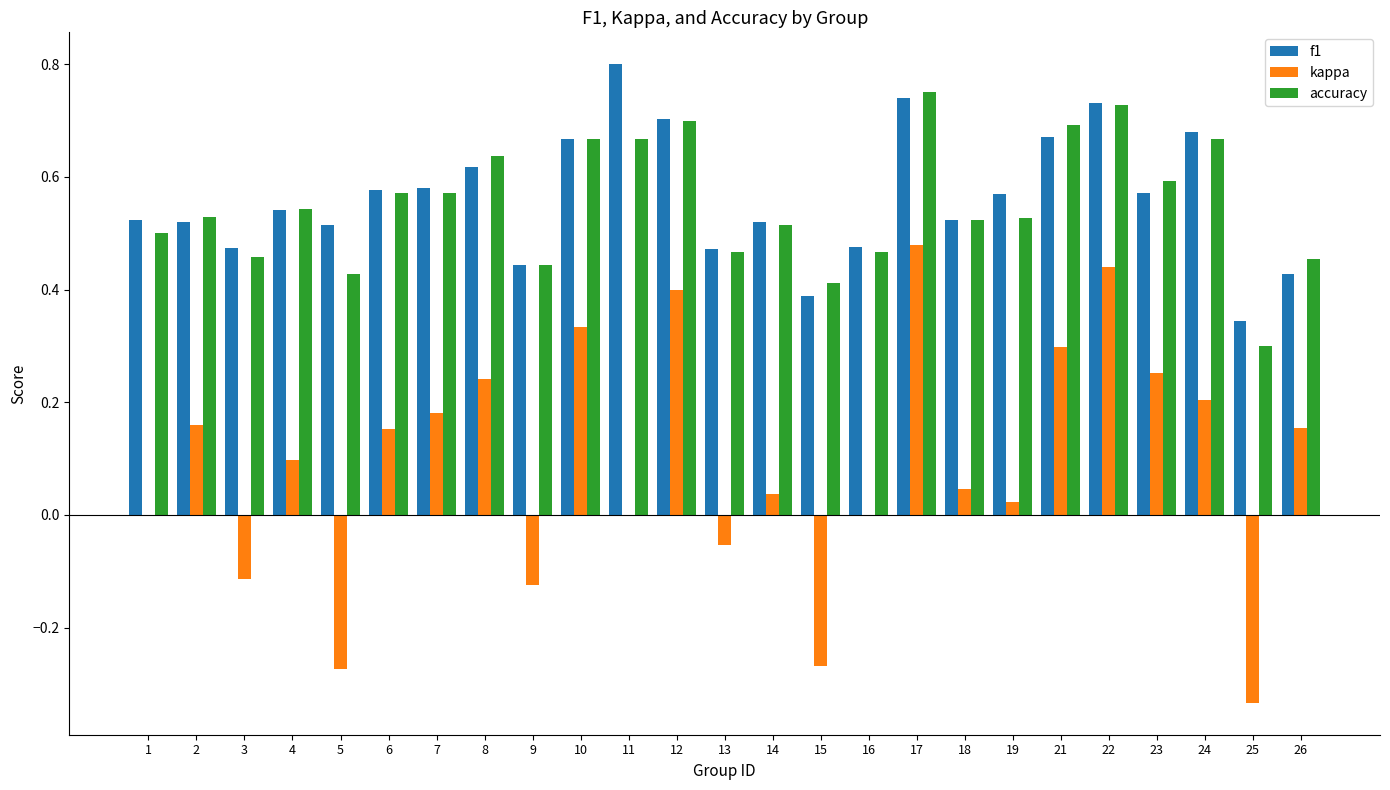

Which category has the highest value in the f1 series?

11